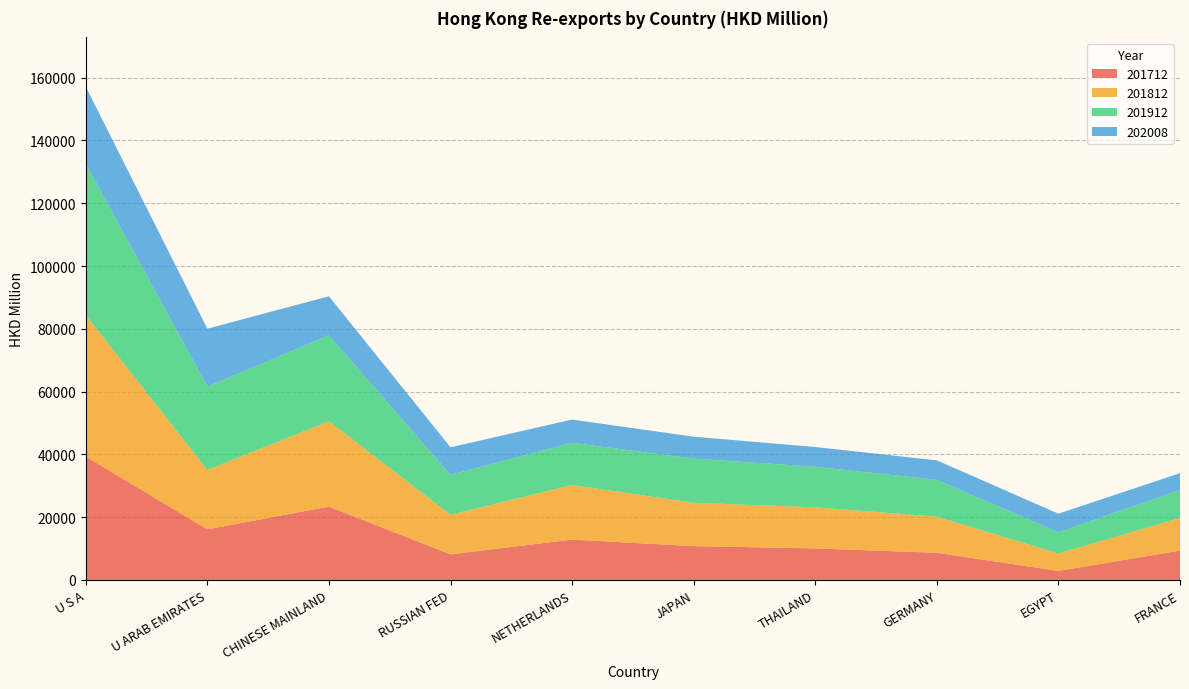

Reading right to left, extract all data points from this chart.

201712: FRANCE=9355.6	EGYPT=2872.9	GERMANY=8655.1	THAILAND=10051.1	JAPAN=10785.4	NETHERLANDS=12852.5	RUSSIAN FED=8162.2	CHINESE MAINLAND=23364.2	U ARAB EMIRATES=16134.0	U S A=39329.6
201812: FRANCE=10391.0	EGYPT=5568.4	GERMANY=11506.3	THAILAND=13099.2	JAPAN=13793.9	NETHERLANDS=17415.8	RUSSIAN FED=12596.0	CHINESE MAINLAND=27197.4	U ARAB EMIRATES=18893.3	U S A=45042.7
201912: FRANCE=8941.3	EGYPT=6742.0	GERMANY=11747.8	THAILAND=12915.7	JAPAN=14085.6	NETHERLANDS=13407.9	RUSSIAN FED=12752.7	CHINESE MAINLAND=27350.3	U ARAB EMIRATES=26573.3	U S A=48176.6
202008: FRANCE=5341.2	EGYPT=5932.9	GERMANY=6193.6	THAILAND=6293.4	JAPAN=6978.7	NETHERLANDS=7416.0	RUSSIAN FED=8760.9	CHINESE MAINLAND=12446.2	U ARAB EMIRATES=18446.9	U S A=24569.4